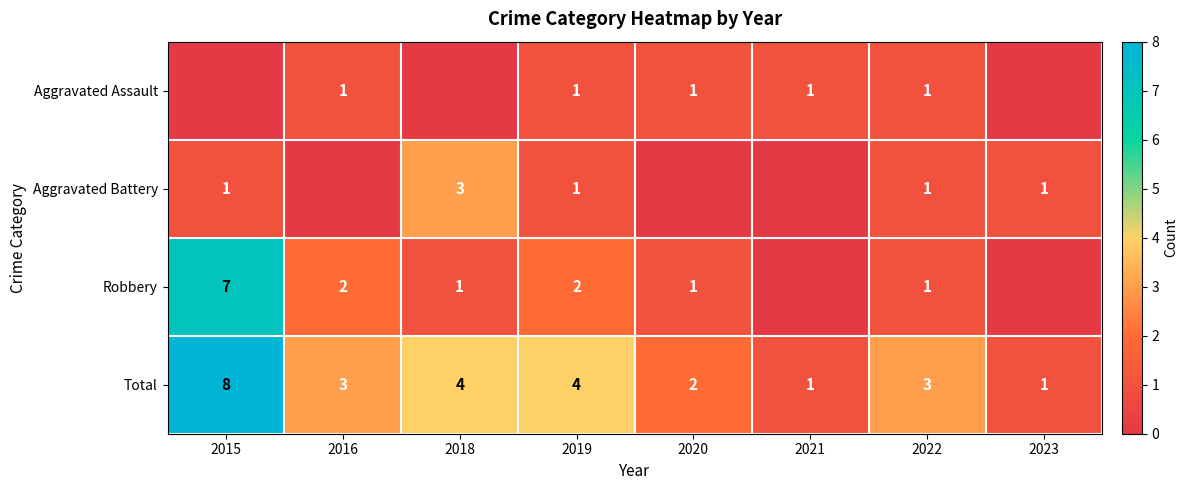

Which has a higher value, 2023 or 2022?

2022